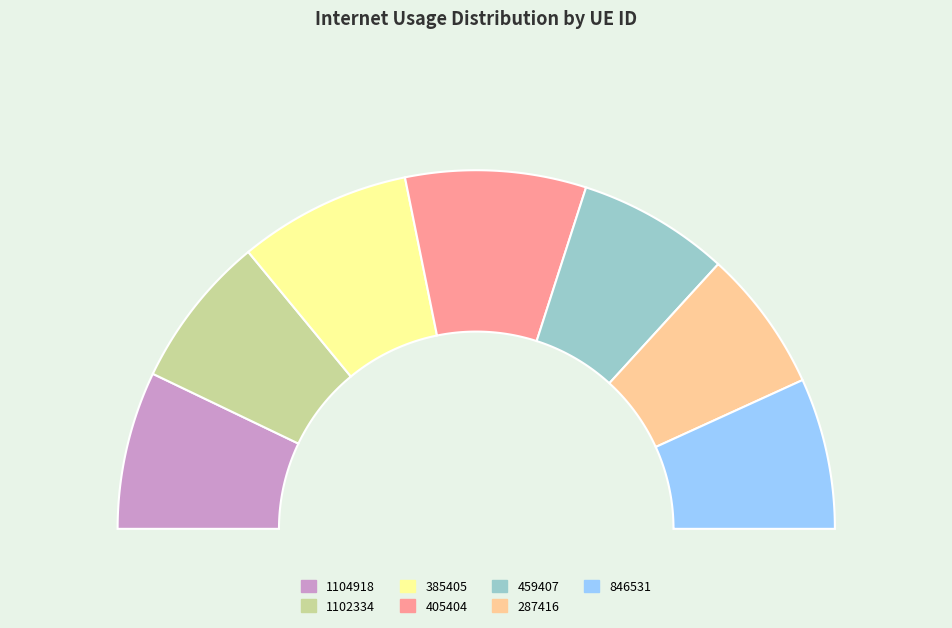

Which category has the smallest portion of the pie?

287416